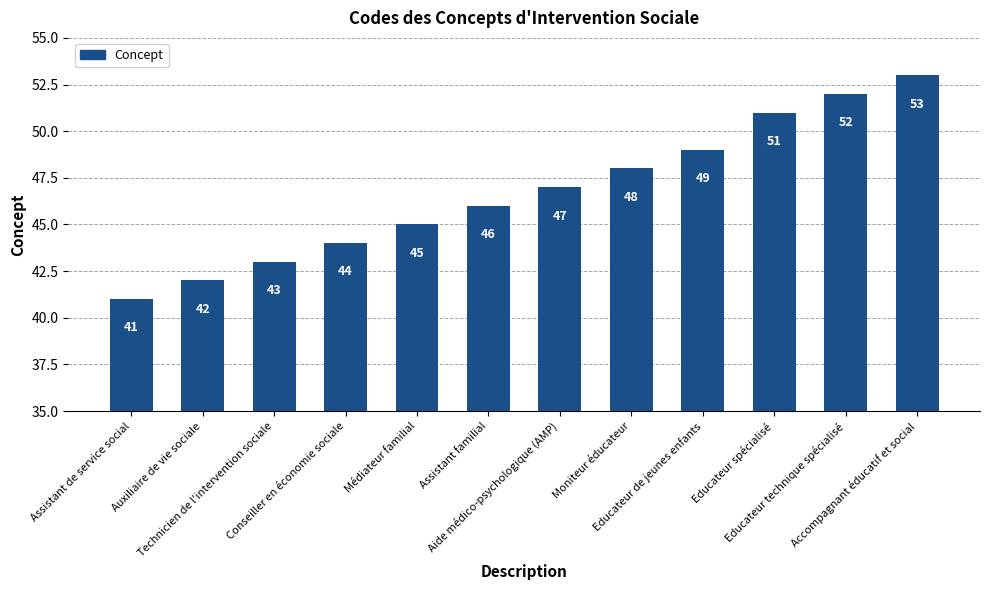

Are the bars horizontal?

No